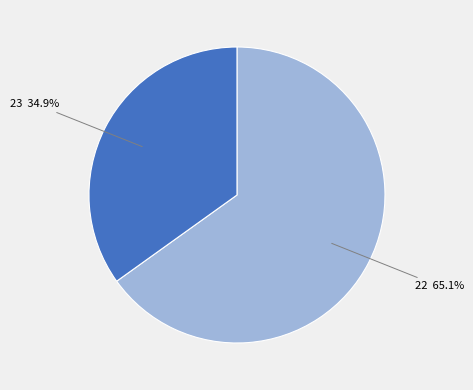

How many segments does this pie chart have?

2